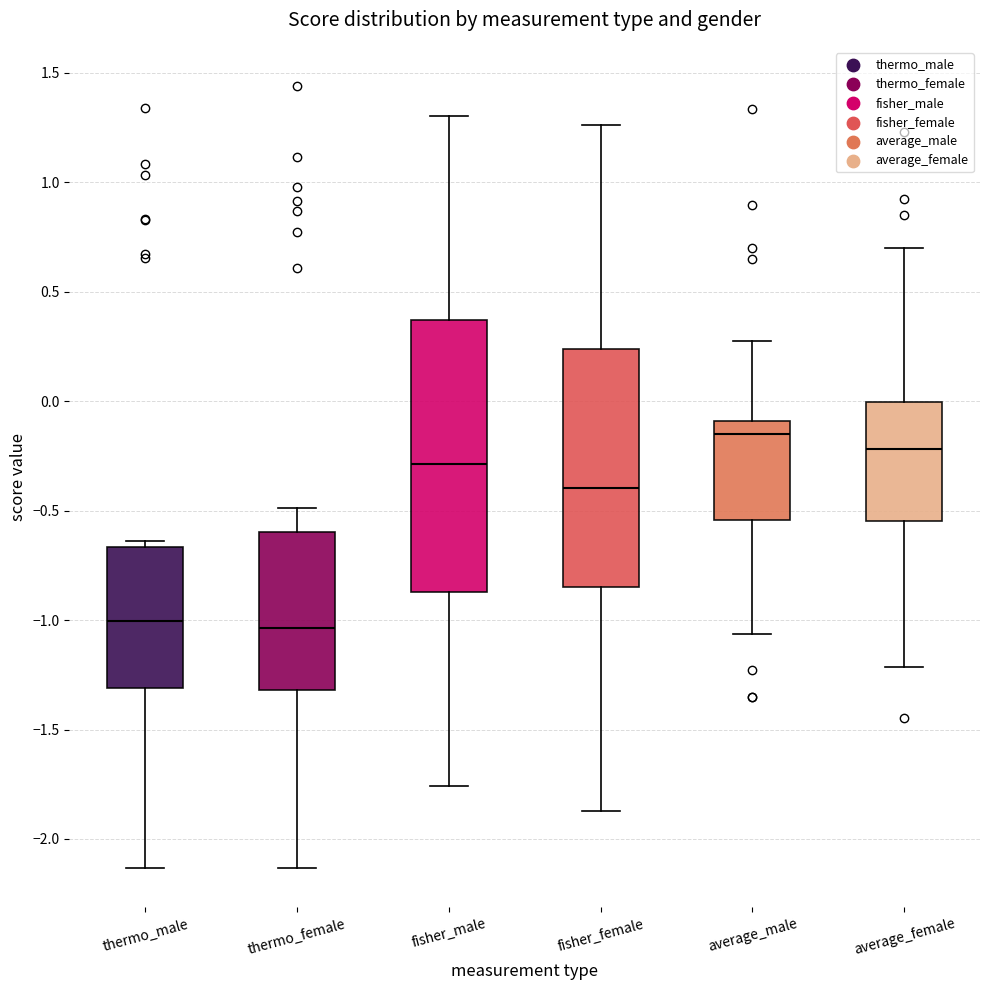

Where does the lower whisker of the box for average_female end on the y-axis? The values are not printed on the chart, so give them approximately, as read against the axis.

-1.20